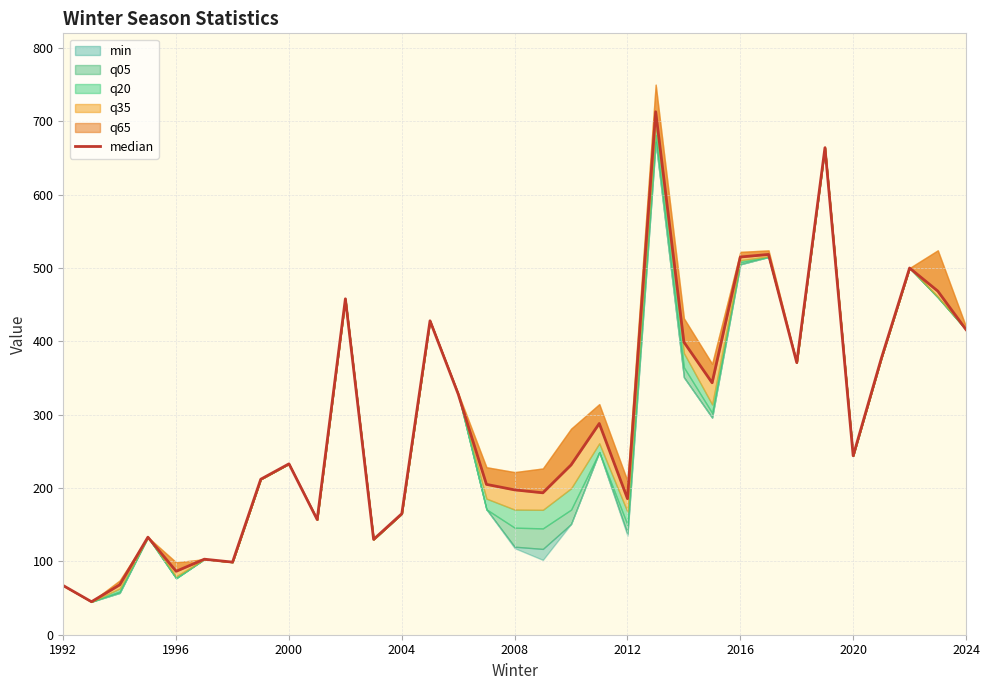

Reading left to right, what are all the values shown in this chart?

67.0	45.0	68.0	133.0	86.5	103.0	99.0	212.0	233.0	157.0	458.0	130.0	165.0	428.0	328.0	205.0	197.5	193.5	231.5	288.0	185.5	713.0	399.0	343.5	515.0	518.5	371.0	664.0	244.0	377.0	500.0	468.5	416.0